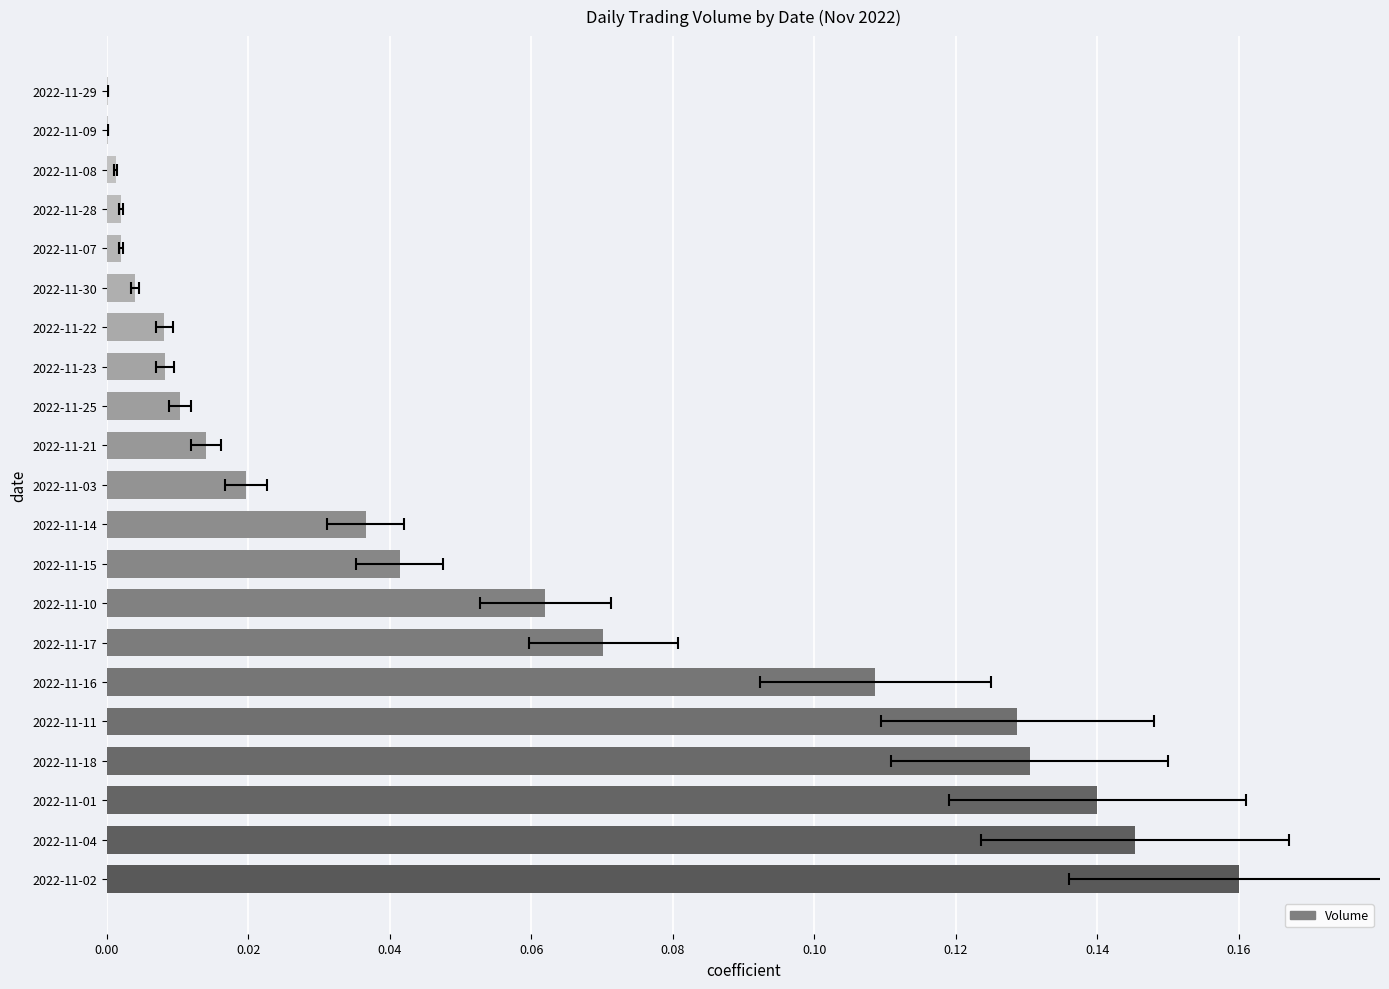

What is the difference between the second highest and minimum values?

0.1